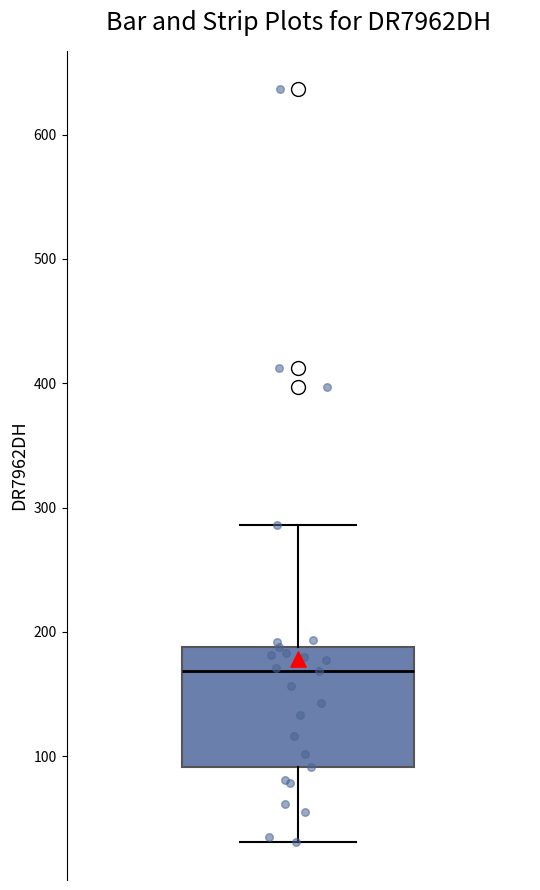

Read this box plot against the y-axis: the position of the median line, the range covered by the box, and the ends of both whiskers. The values are not printed on the chart, so give them approximately, as read against the axis.

median 170, box 90 to 190, whiskers 30 to 290